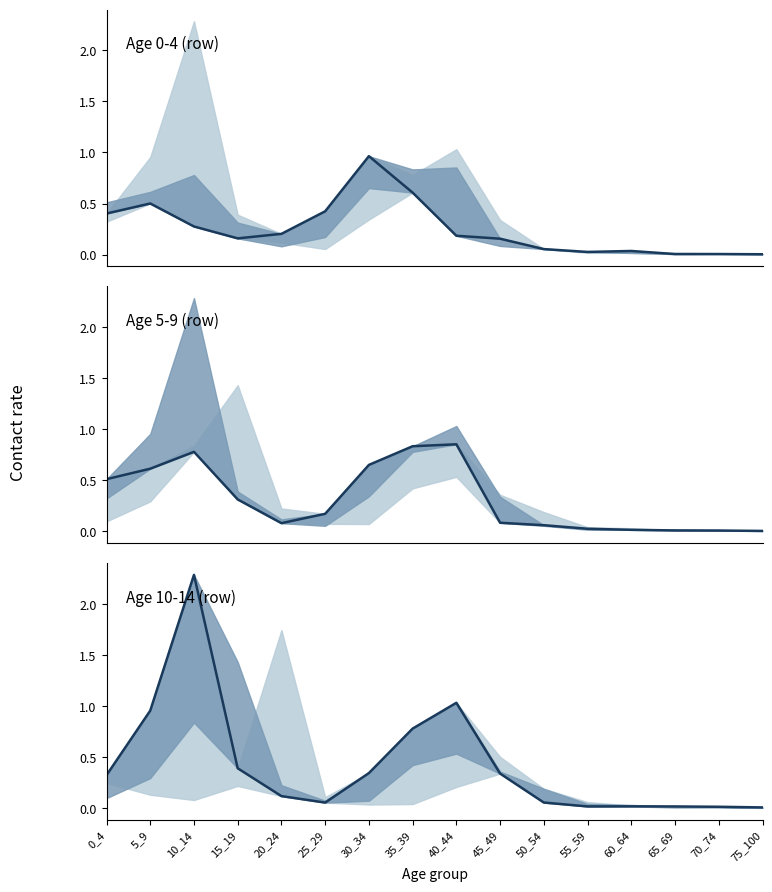

Rank the series by their maximum value, from highest to lowest.

mean (10_14), mean (0_4), mean (5_9)